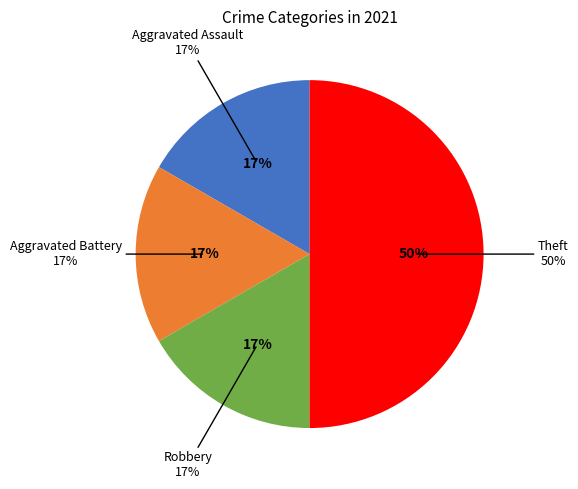

The Aggravated Battery slice represents 17% of the pie. True or false?

True